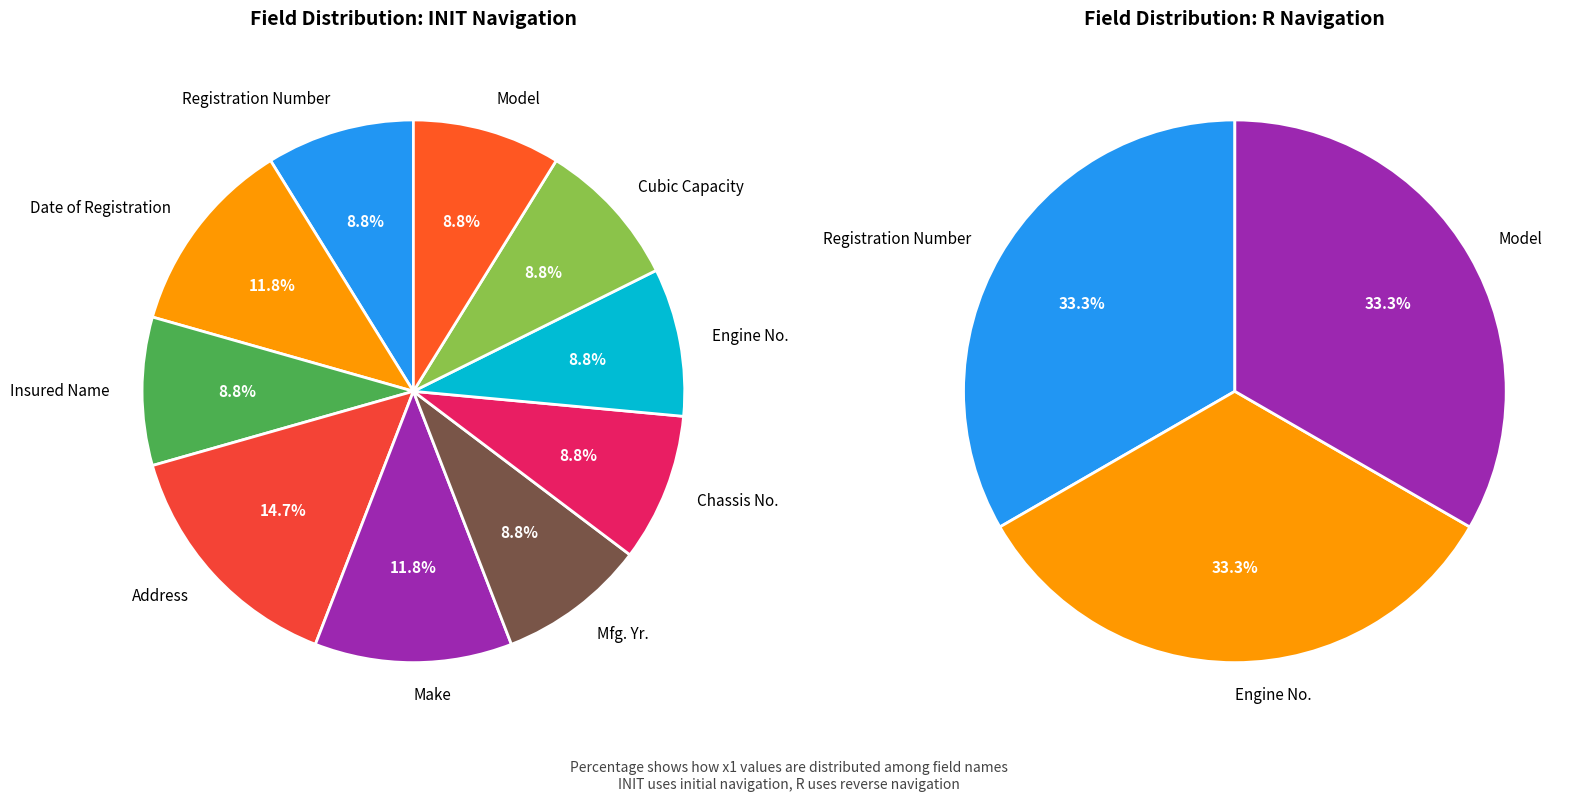

Is there any slice that represents more than half of the pie?

No